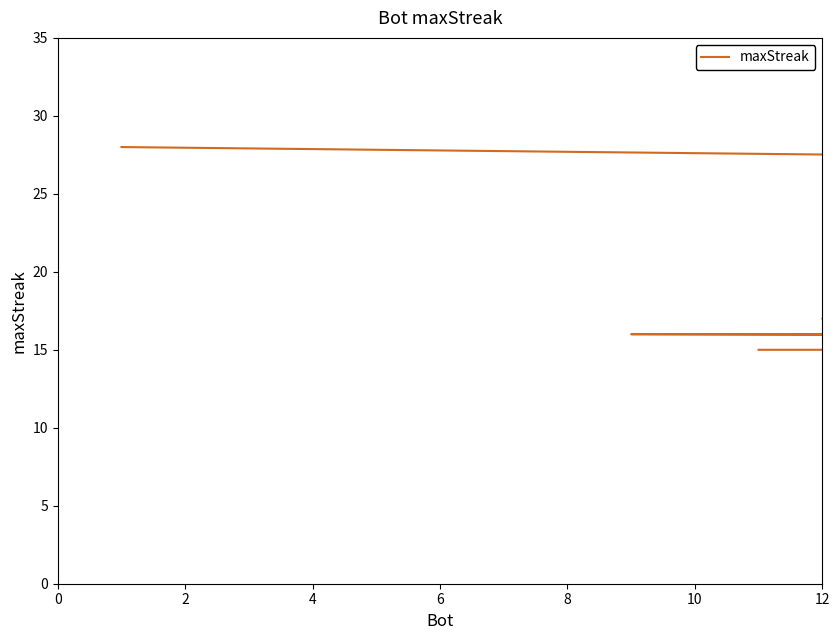

What is the ratio of the value at 10 to the value at 2?

0.6